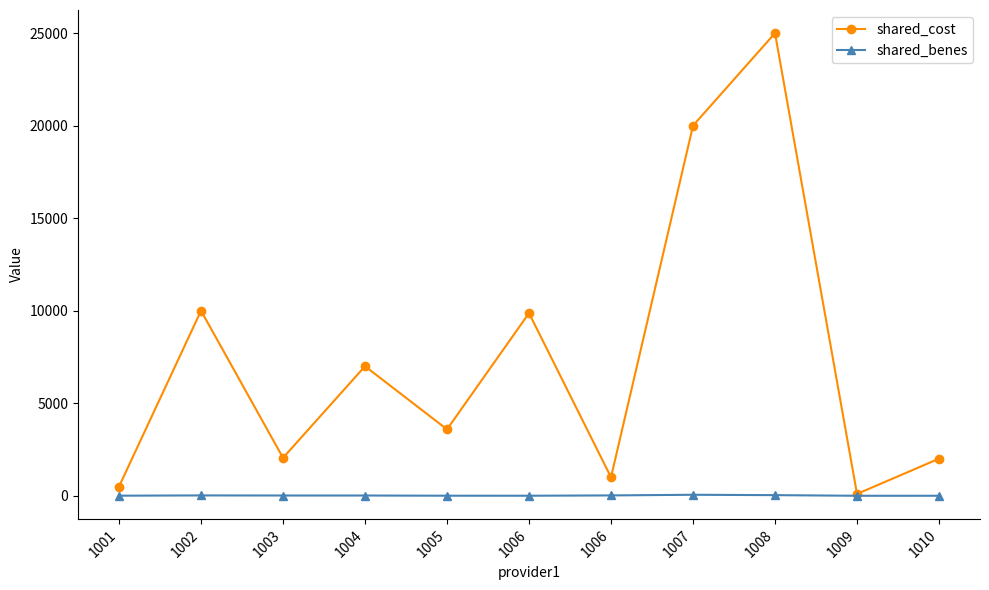

At which label is shared_benes closest to 28?

1008